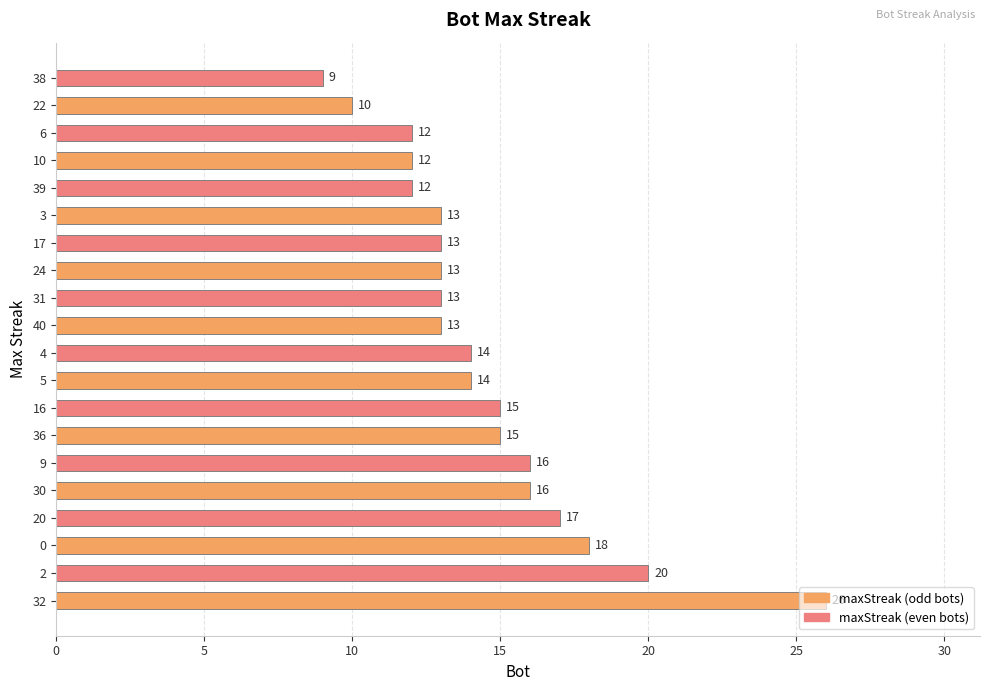

Approximately how many times larger is the value at 5 compared to 10?

1.2